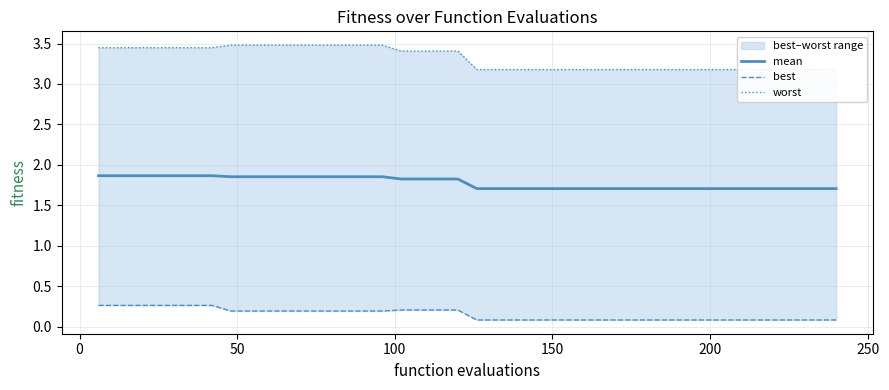

What is the difference between the maximum and second lowest values in the best series?

0.2